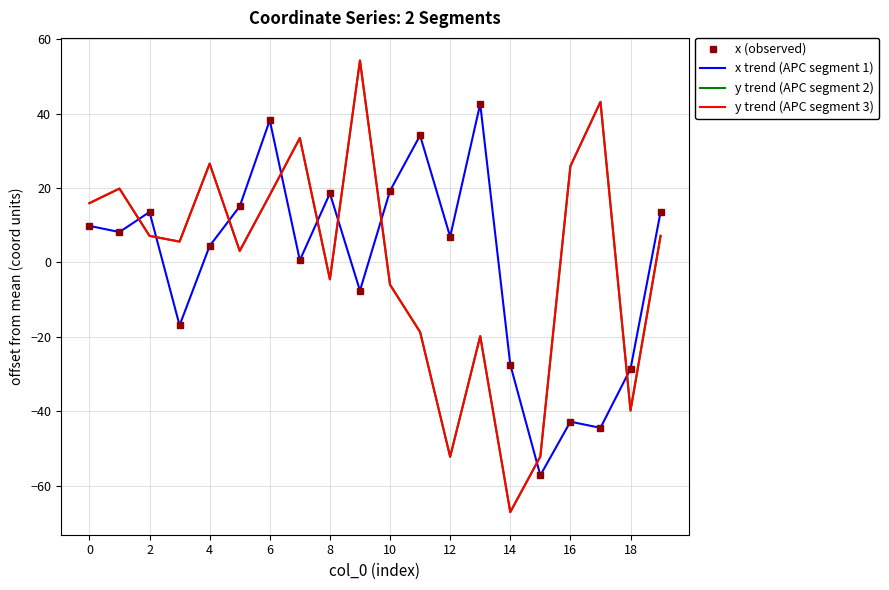

How many intersections are there between x trend (APC segment 1) and y trend (APC segment 3)?

9